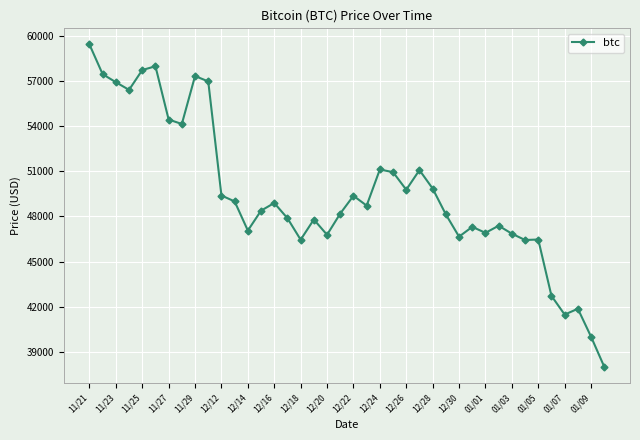

What is the greatest value displayed?

59441